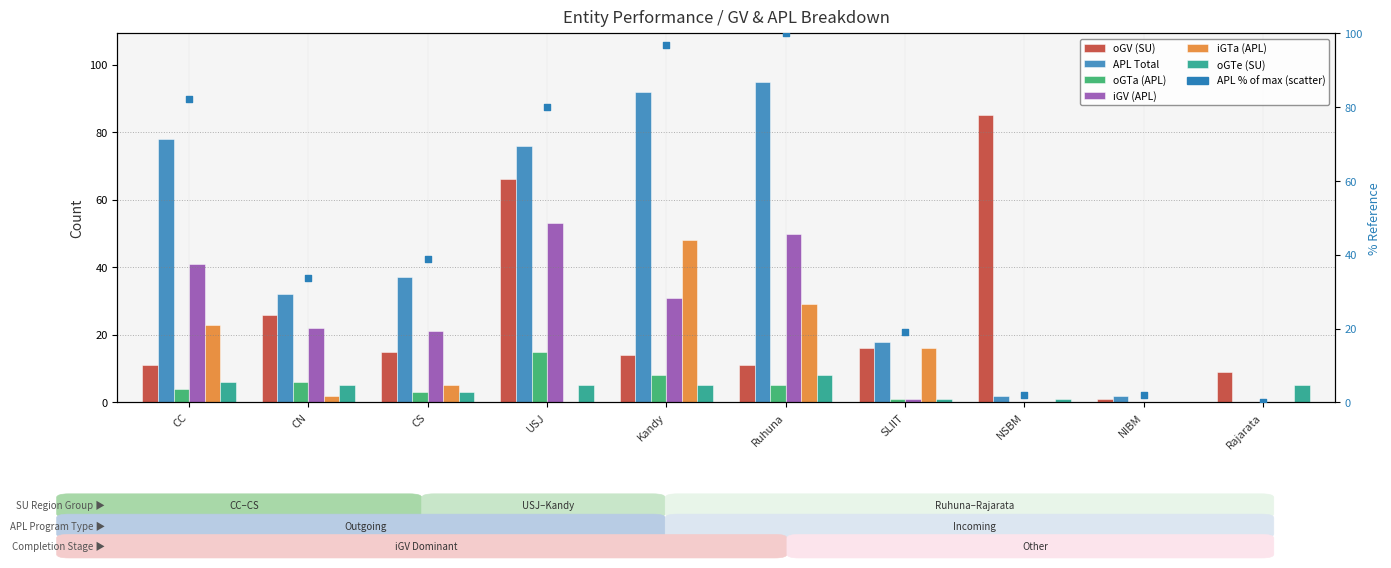

What is the total value across all series at CS?

85.9